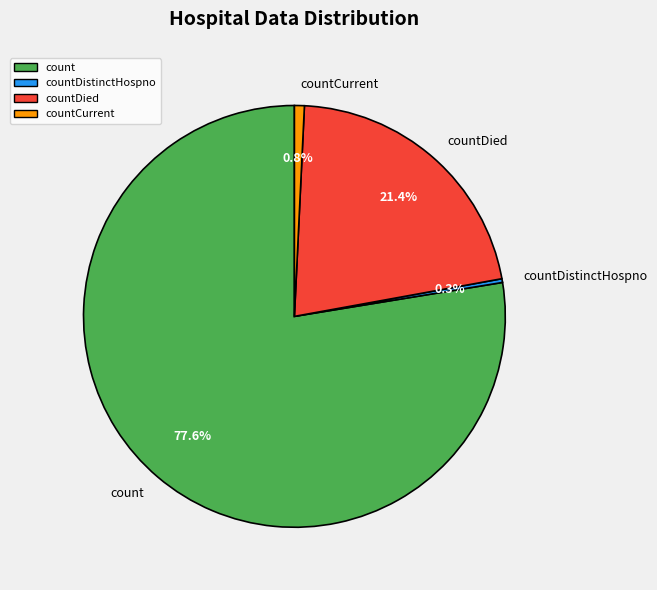

How much of the chart is everything except countCurrent?

99.2%